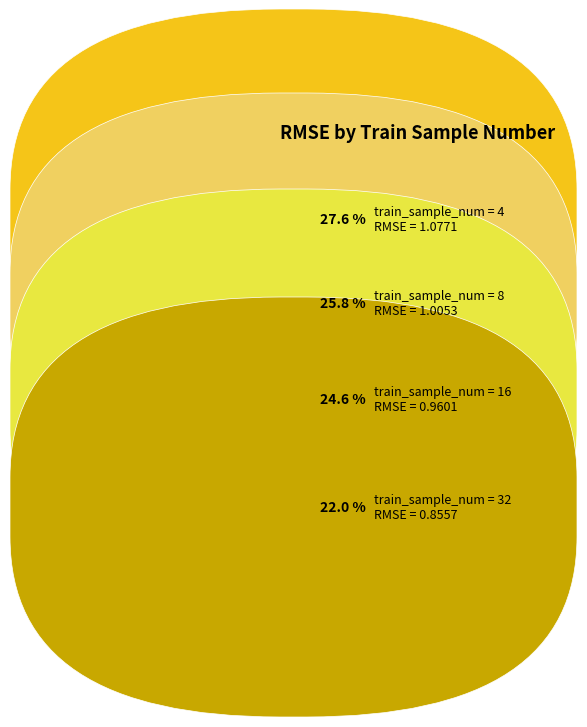

Does any single category account for the majority?

No